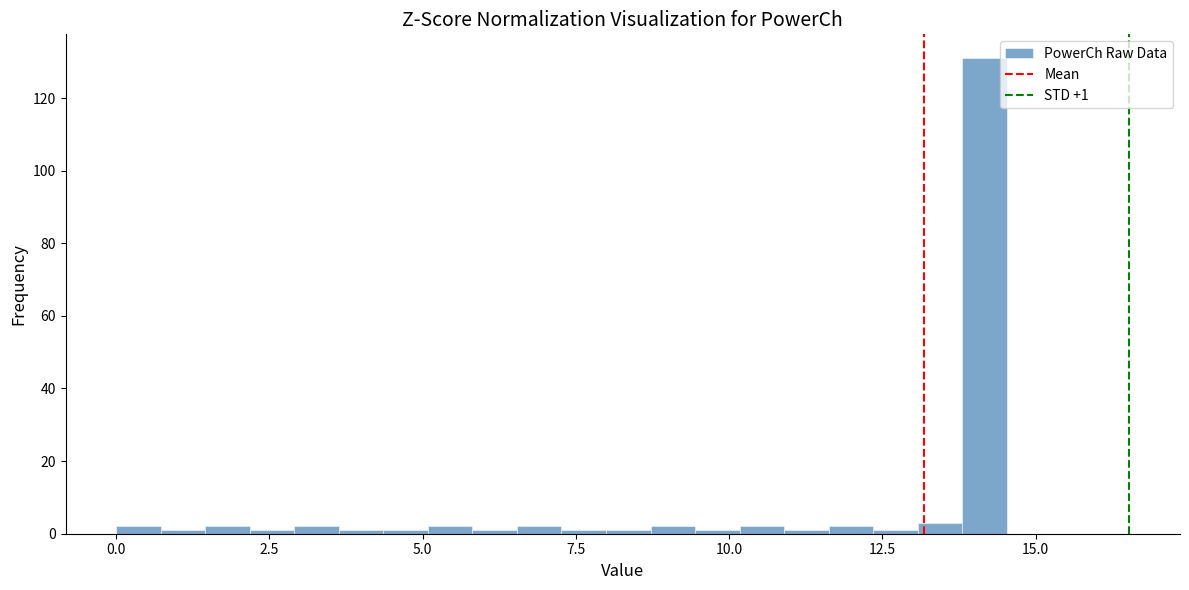

Around what value on the x-axis is the tallest bar? Give the approximate position of its centre, as read against the axis.

14.0